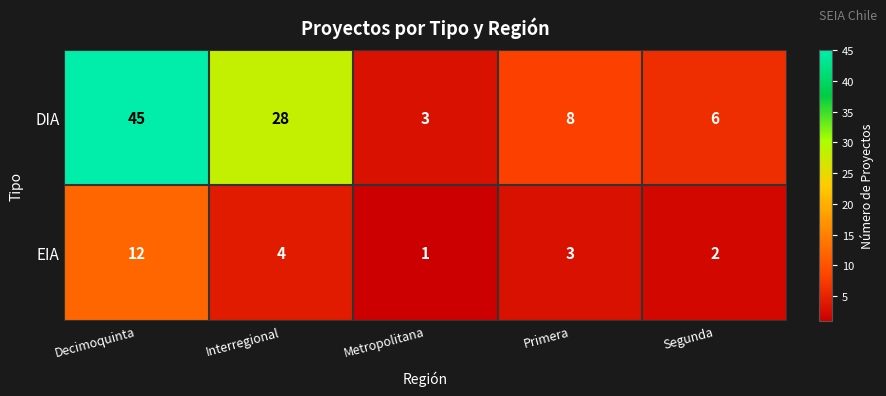

At how many categories does at least one series exceed 20?

2